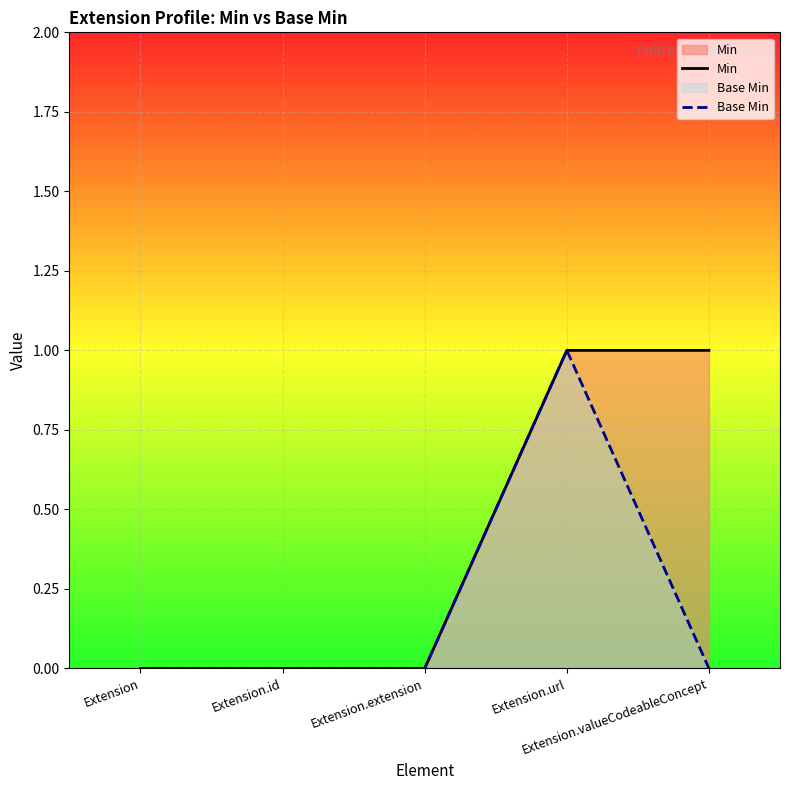

Reading right to left, list all the values displayed in this chart.

Min: Extension.valueCodeableConcept=1	Extension.url=1	Extension.extension=0	Extension.id=0	Extension=0
Base Min: Extension.valueCodeableConcept=0	Extension.url=1	Extension.extension=0	Extension.id=0	Extension=0